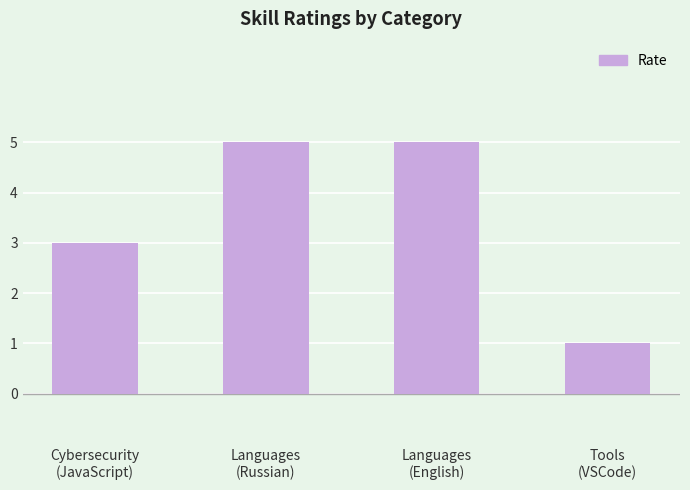

How many data points does each series have?

4